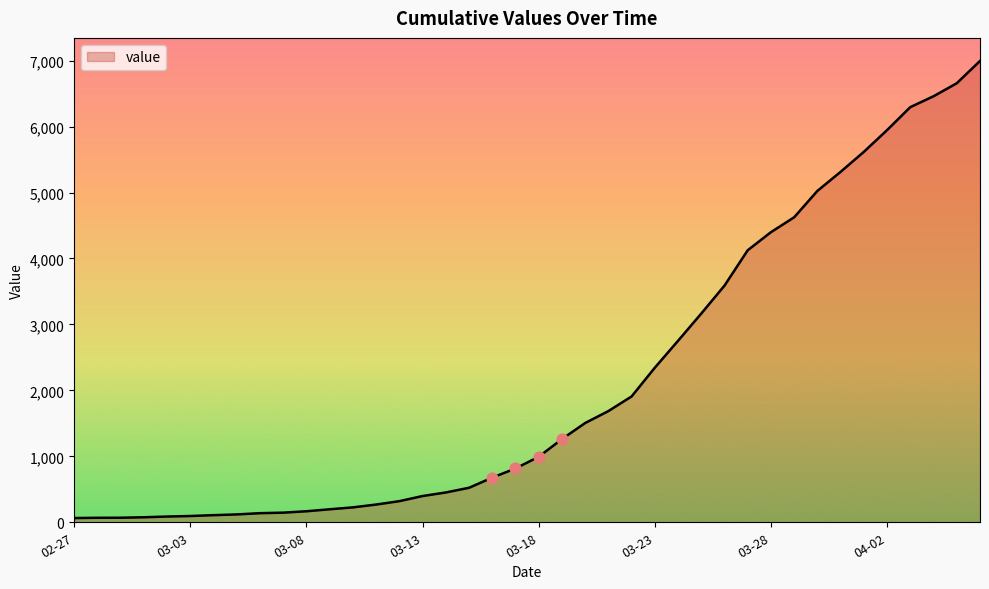

What is the greatest value displayed?

6995